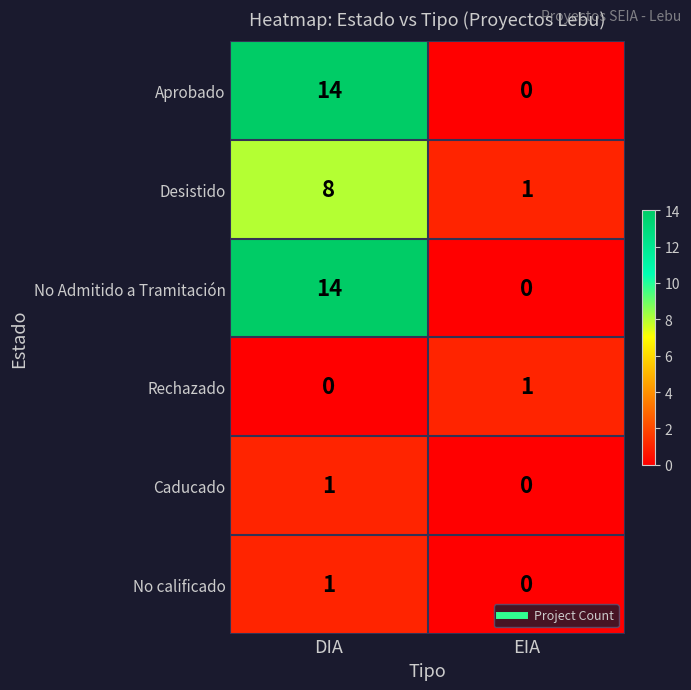

List the labels in order of No Admitido a Tramitación value, smallest first.

EIA, DIA